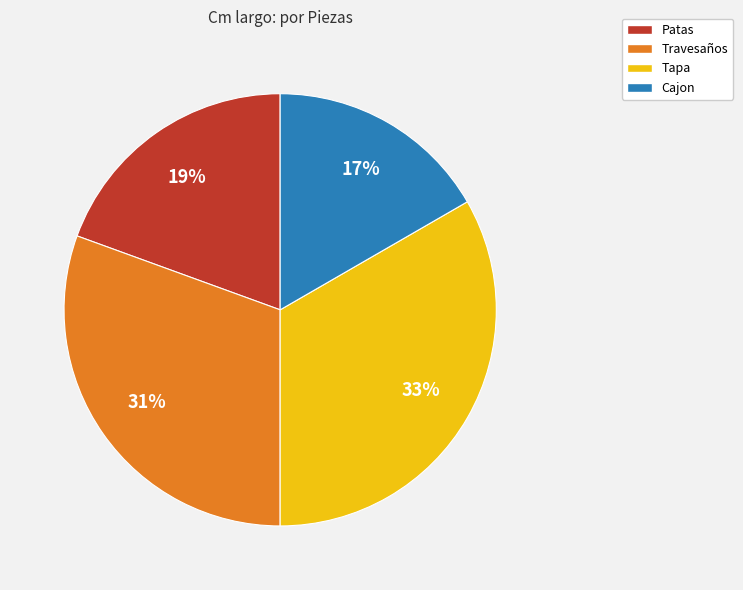

True or false: Travesaños accounts for 25% of the total.

False